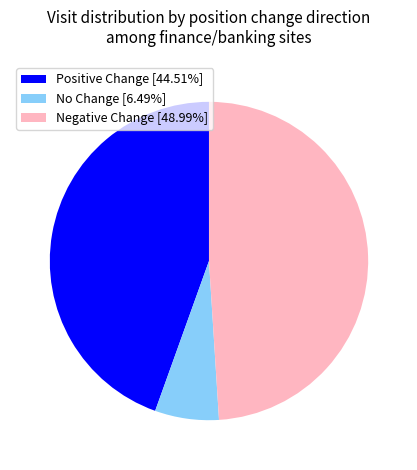

Does any single category account for the majority?

No